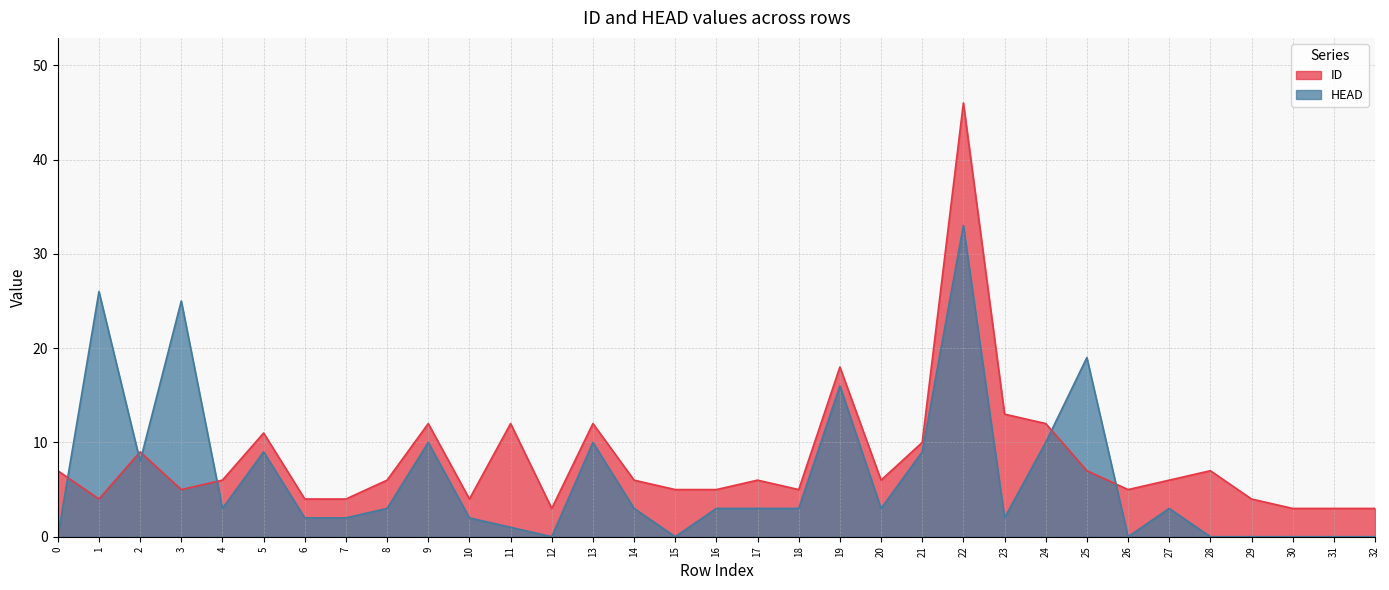

What is the difference between the highest and lowest values at 28?

7